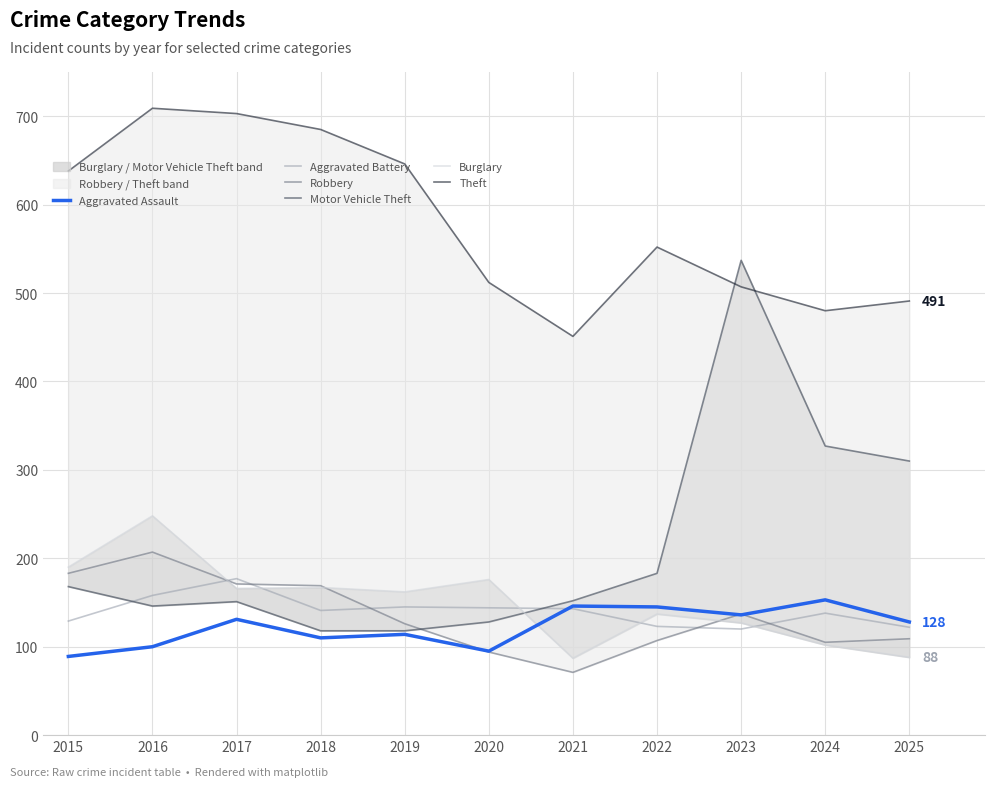

In Aggravated Assault, how many points are lower than both neighbors (excluding endpoints)?

3